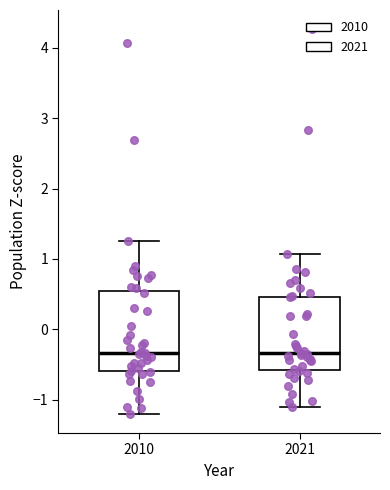

Reading left to right, transcribe this box plot: for each box, give where its median line is, the range the box spans, and where its two whiskers end, as read against the y-axis. The values are not printed on the chart, so give them approximately, as read against the axis.

2010: median -0.3, box -0.6 to 0.5, whiskers -1.2 to 1.3
2021: median -0.3, box -0.6 to 0.5, whiskers -1.1 to 1.1